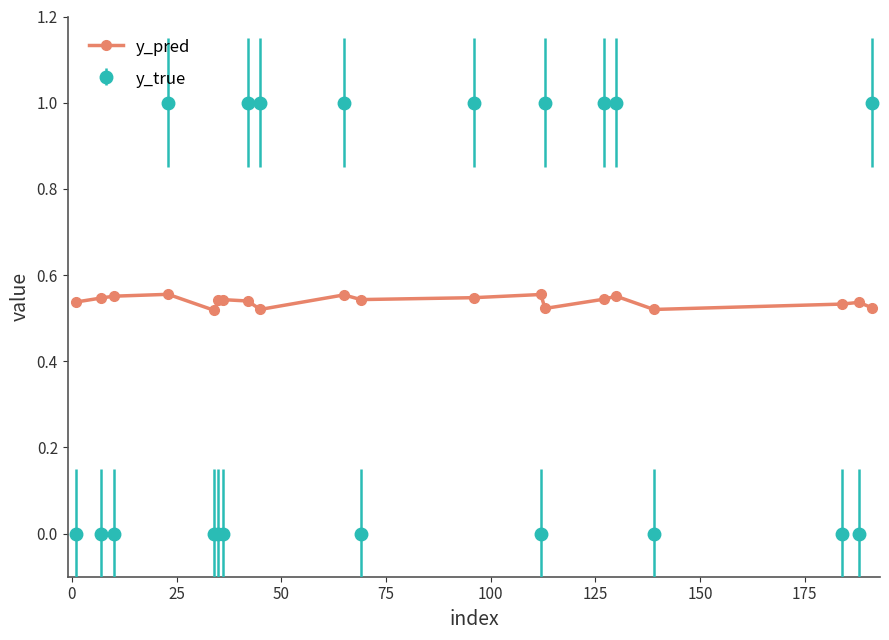

True or false: y_pred has more than 1 points higher than both neighbors.

True